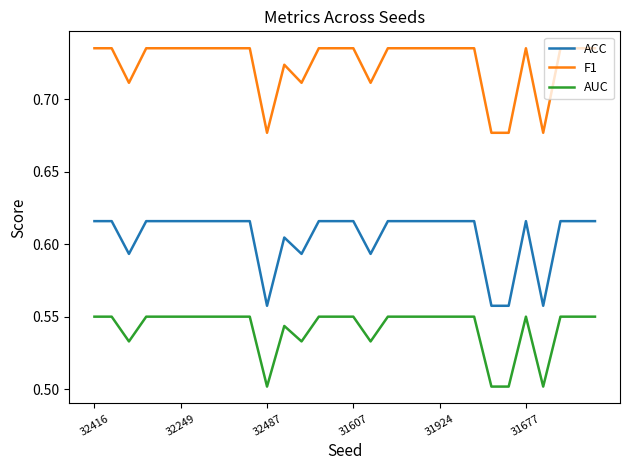

Which series has the largest range (max minus min)?

ACC